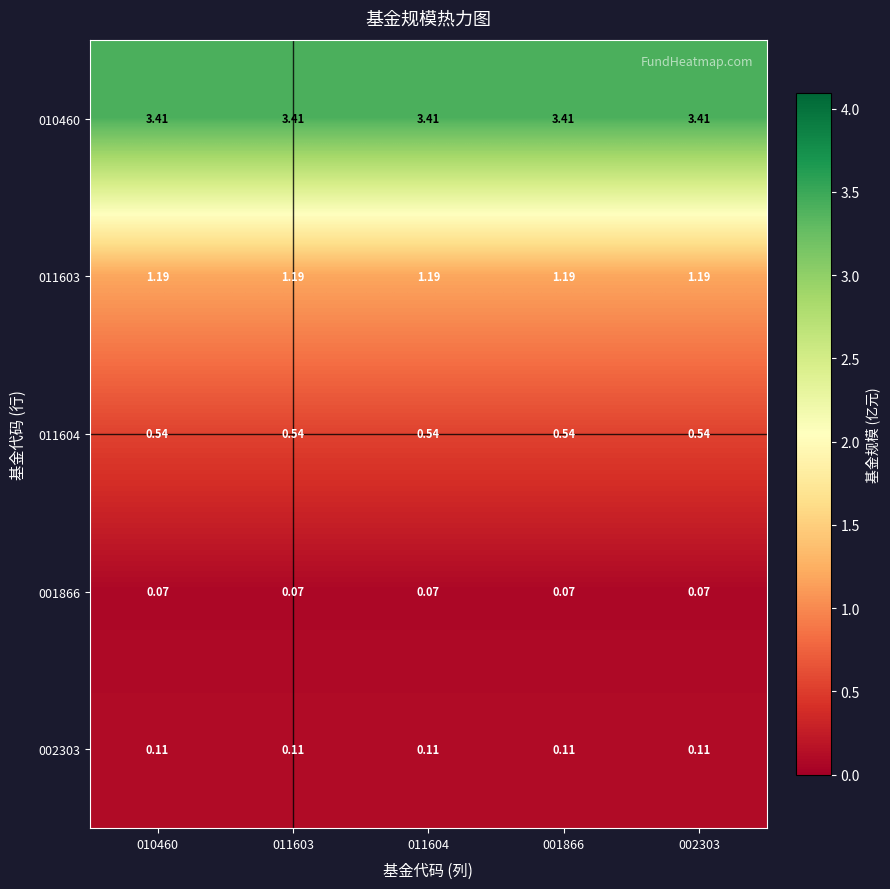

Is the value of 010460 at 001866 greater than the value of 011604 at 011604?

Yes